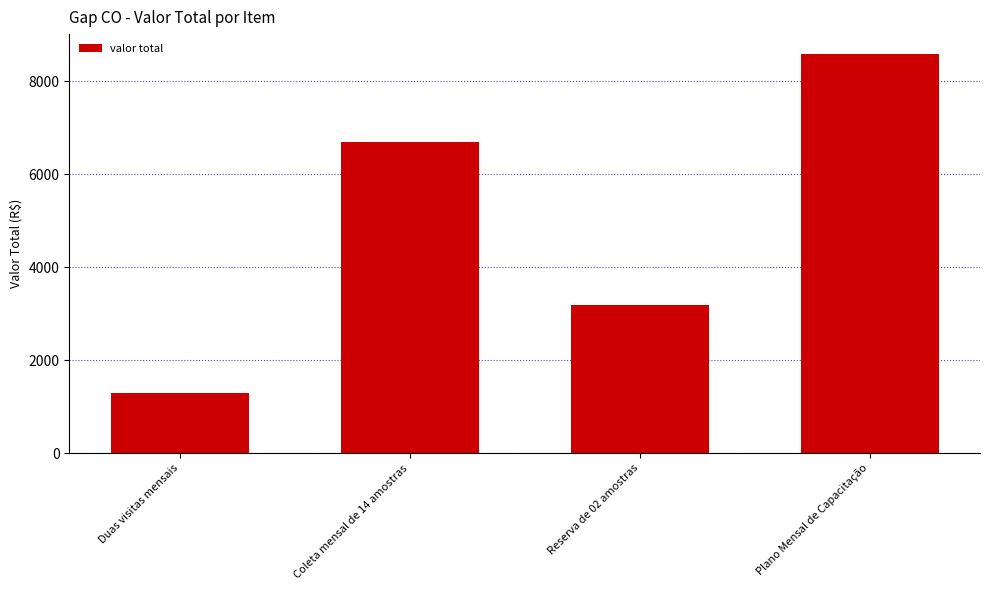

What is the sum of all values?

19768.6